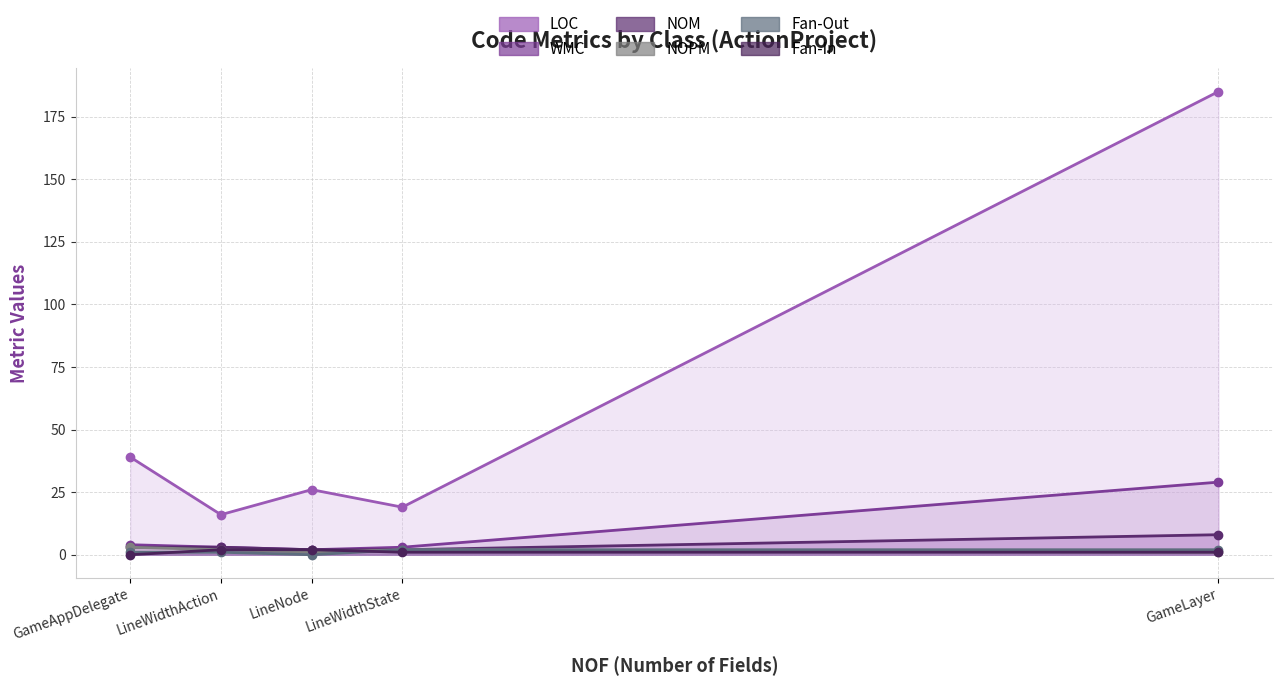

How many lines are shown in the chart?

6